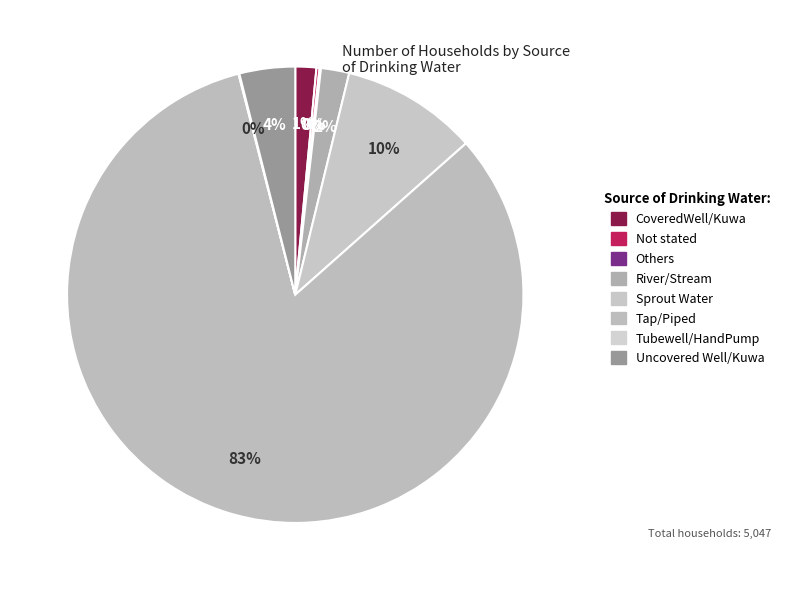

Is there any slice that represents more than half of the pie?

Yes